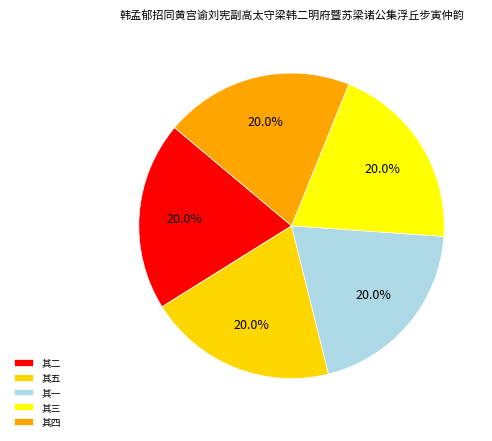

Is 其五 the majority of the pie?

No